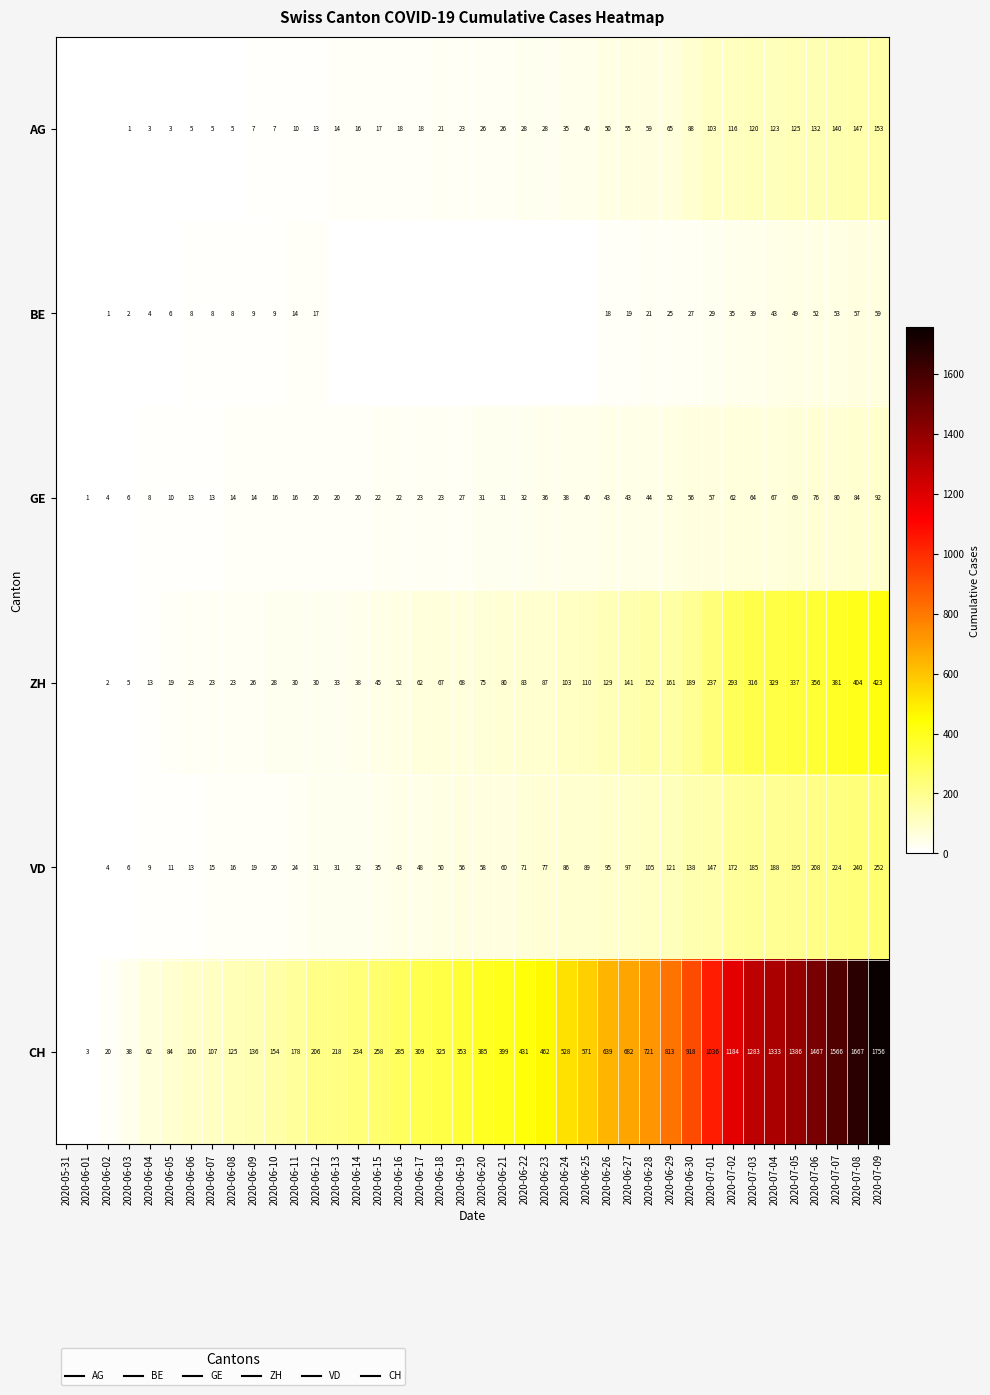

Which series has the widest spread of values?

CH